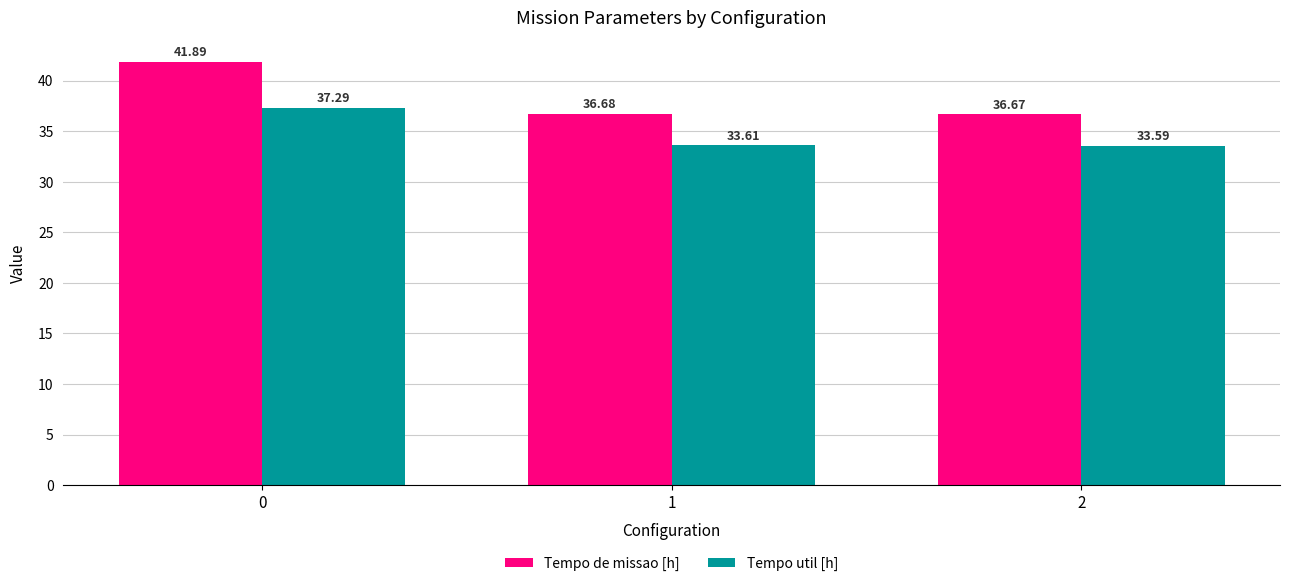

Is the value of Tempo de missao [h] at 2 greater than the value of Tempo util [h] at 2?

Yes